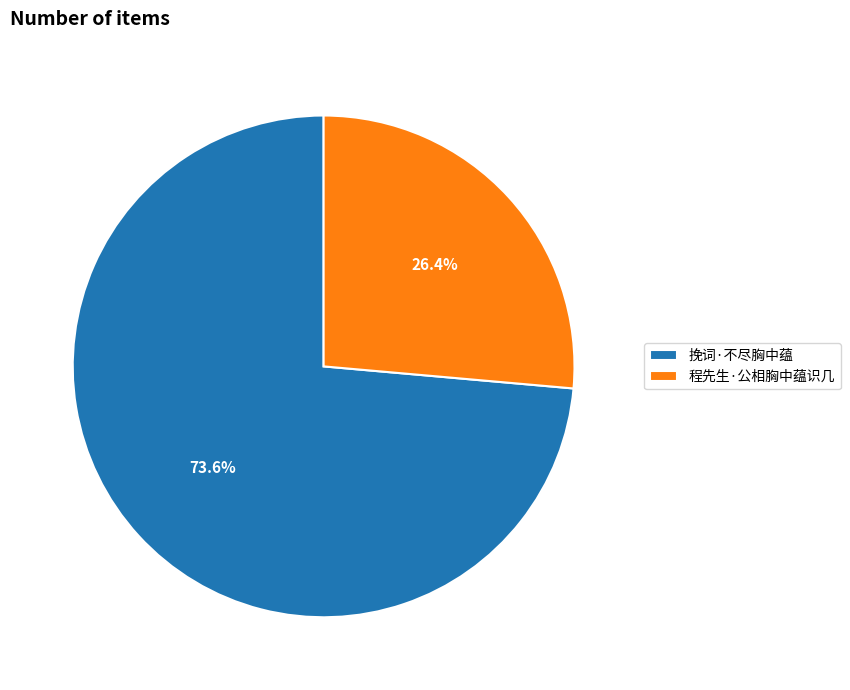

True or false: 程先生·公相胸中蕴识几 accounts for 16% of the total.

False